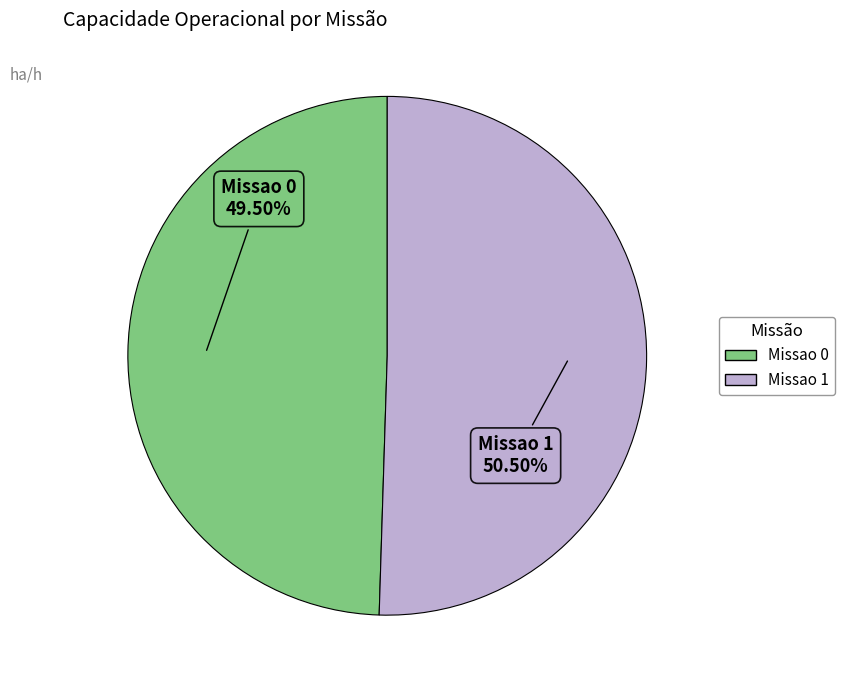

How much of the chart is everything except Missao 1?

49.5%